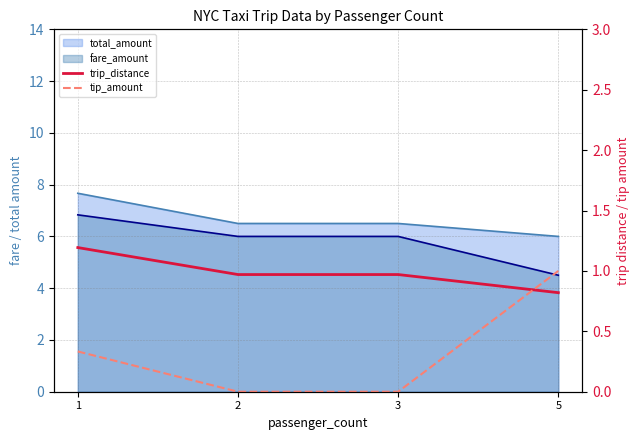

How many lines are shown in the chart?

2